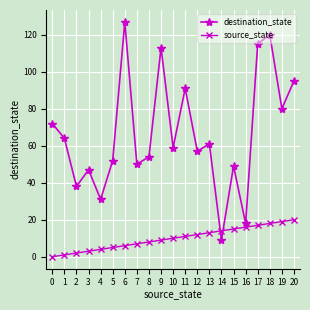

At which category is the sum across all series the highest?

18